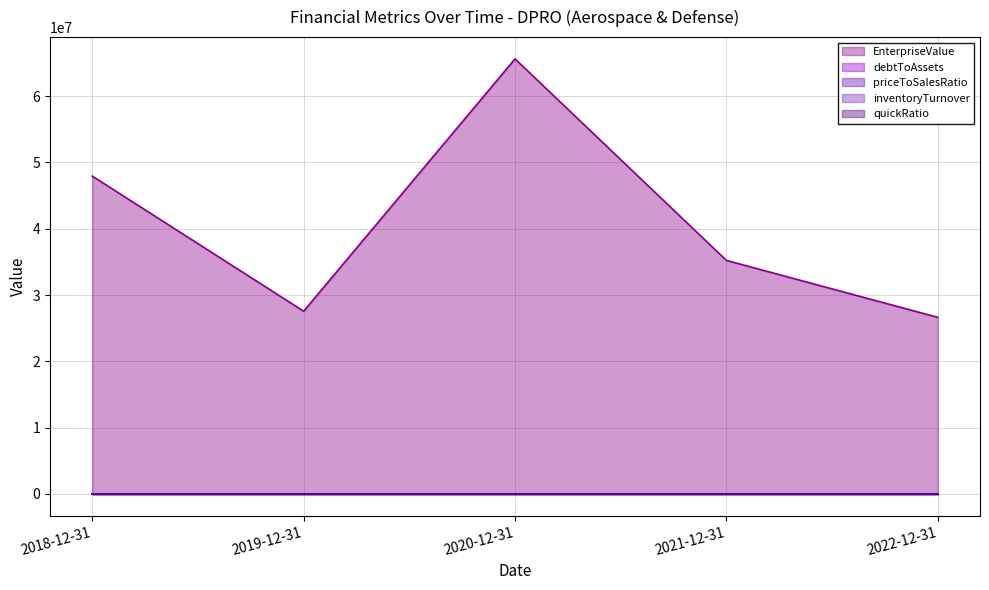

The inventoryTurnover series shows 4.4 at 2022-12-31. True or false?

False